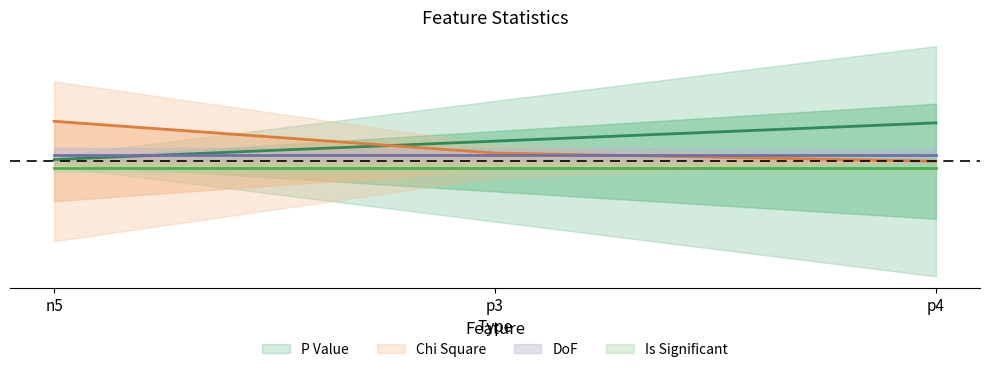

Count the Chi Square values in the range 0 to 1.

3